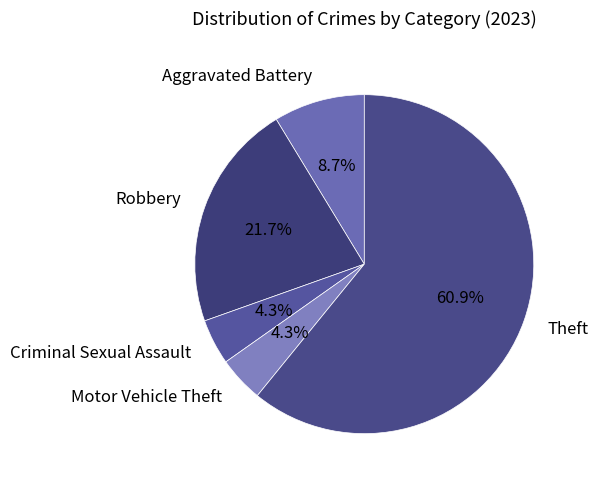

To the nearest percent, what is the difference between the largest and smallest slice percentages?

57%